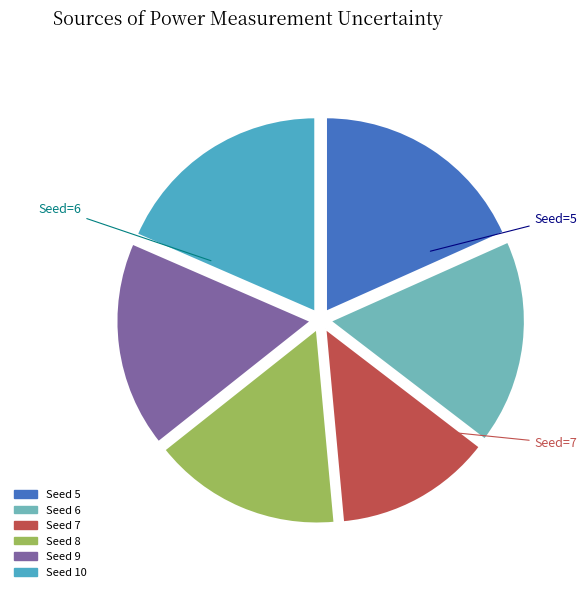

Does any single category account for the majority?

No